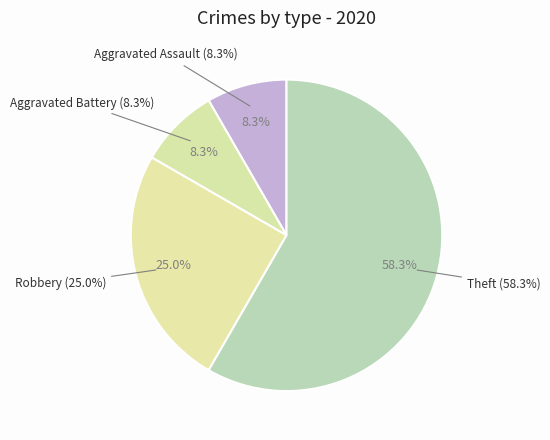

How many segments does this pie chart have?

4